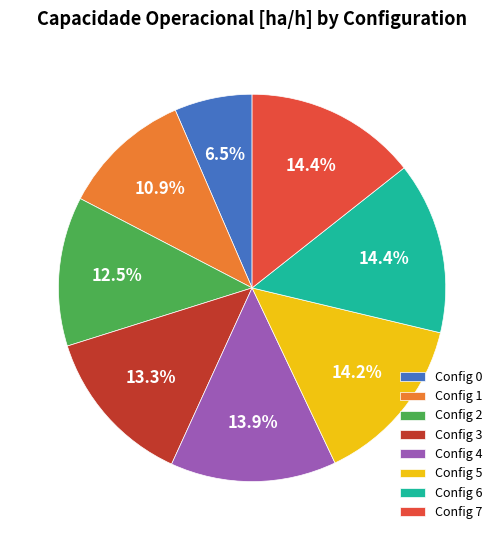

How many slices are in this pie chart?

8